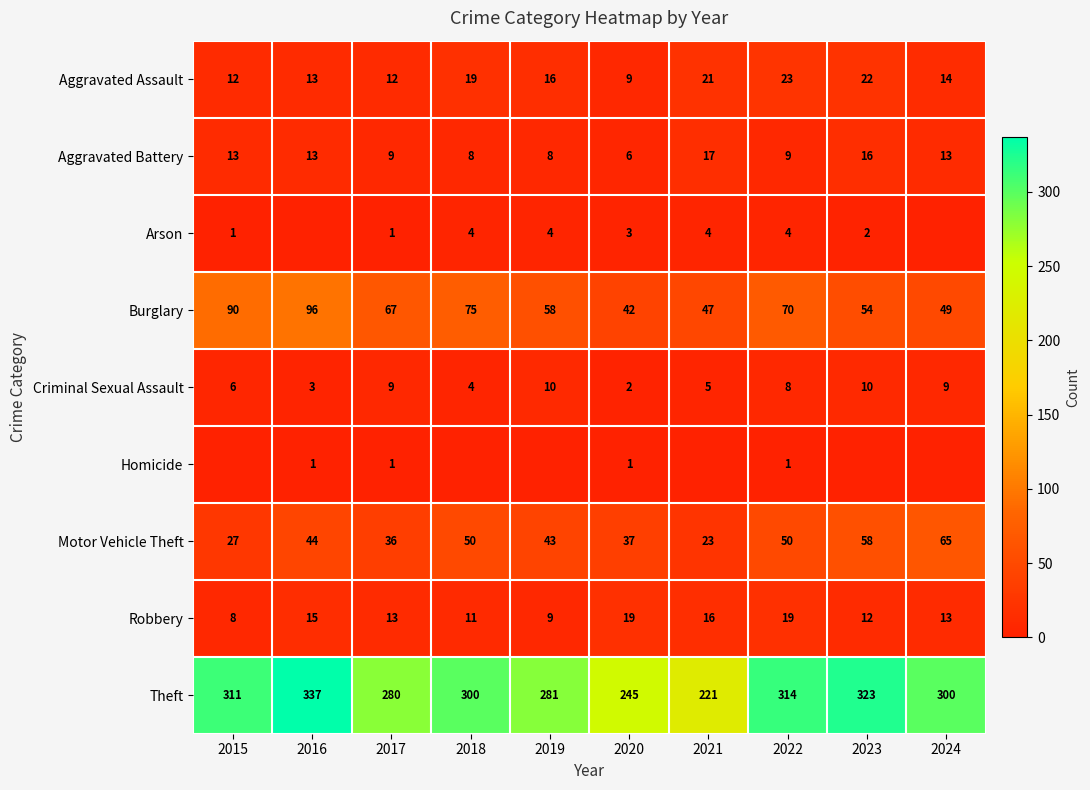

What value does the Motor Vehicle Theft series have at 2022?

50